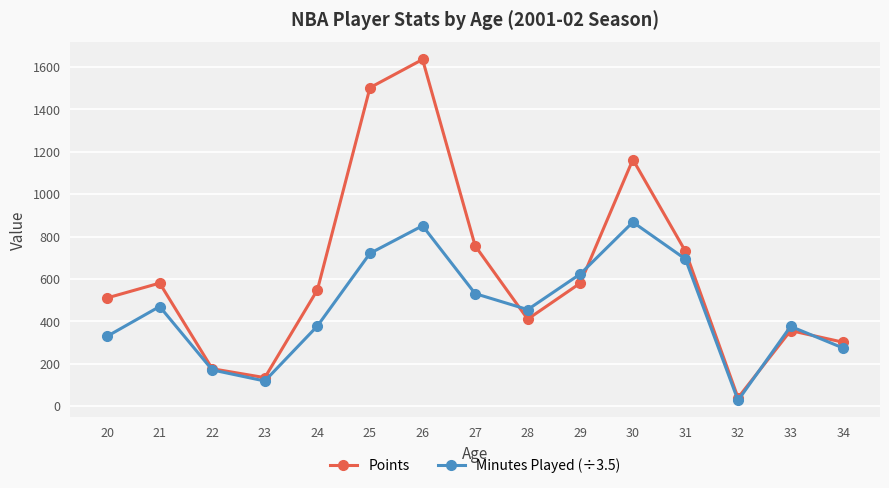

Which category has the highest value in the Points series?

26